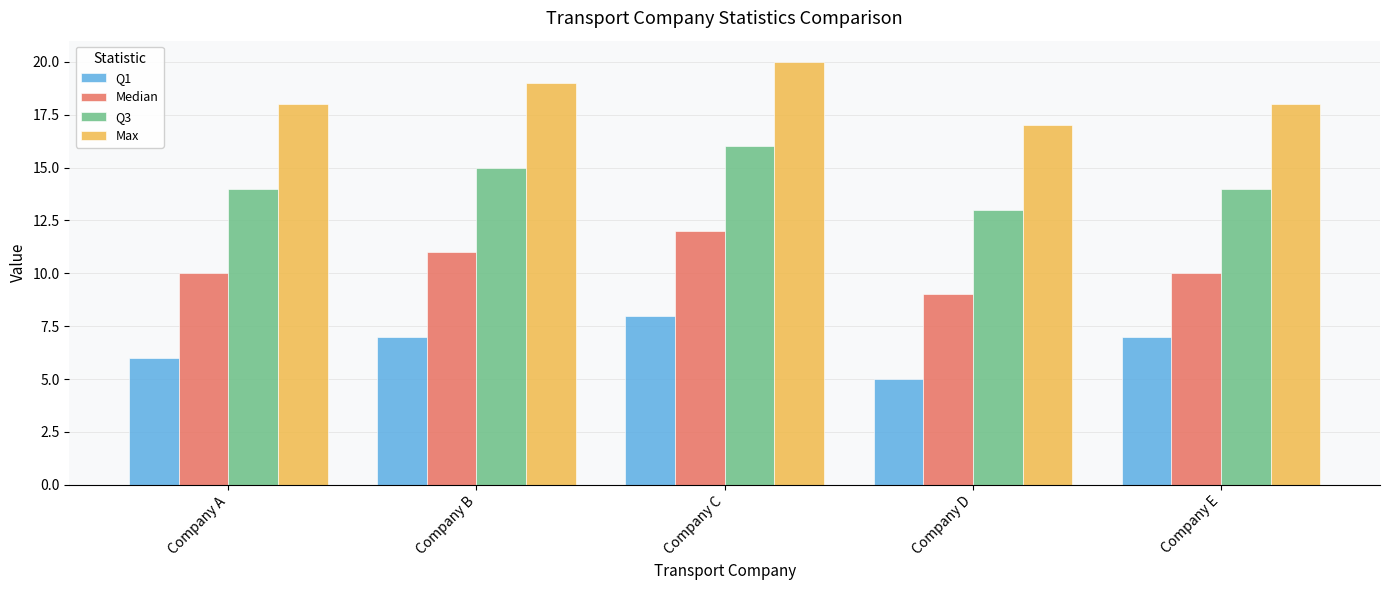

Rank the series at Company E from lowest to highest value.

Q1, Median, Q3, Max